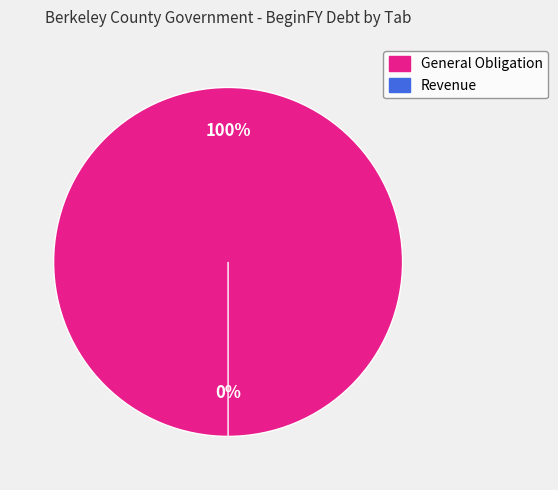

What is the change in value from General Obligation to Revenue?

-36777000